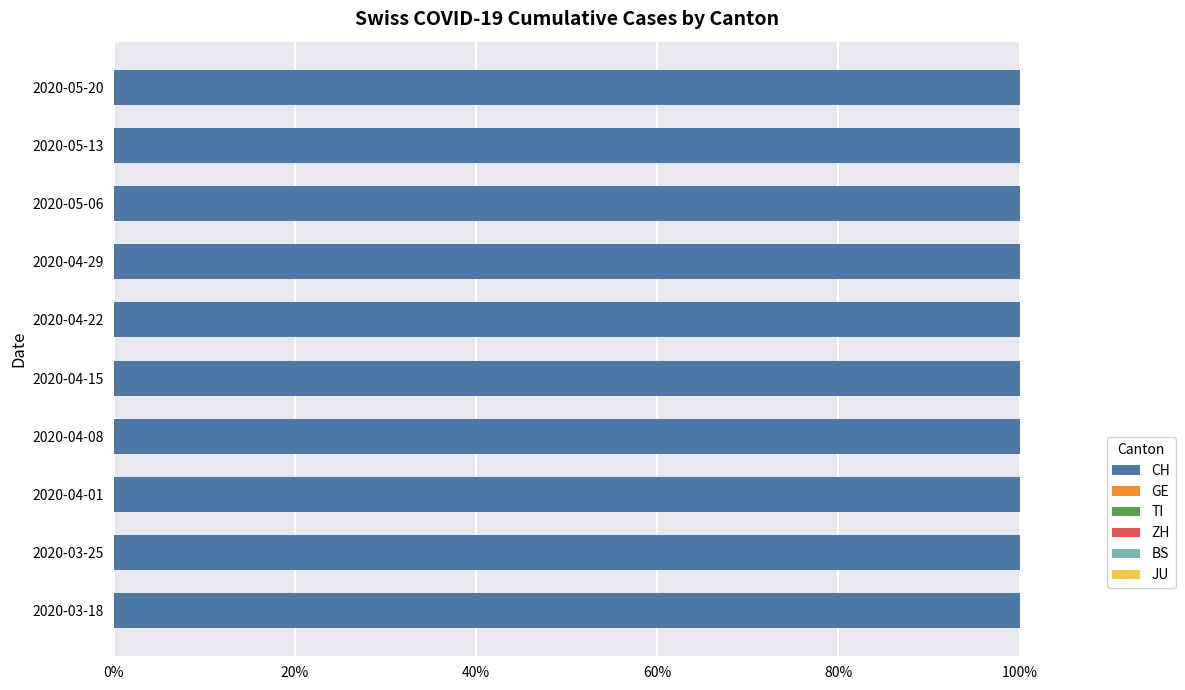

What are all the series names shown in the legend?

CH, GE, TI, ZH, BS, JU